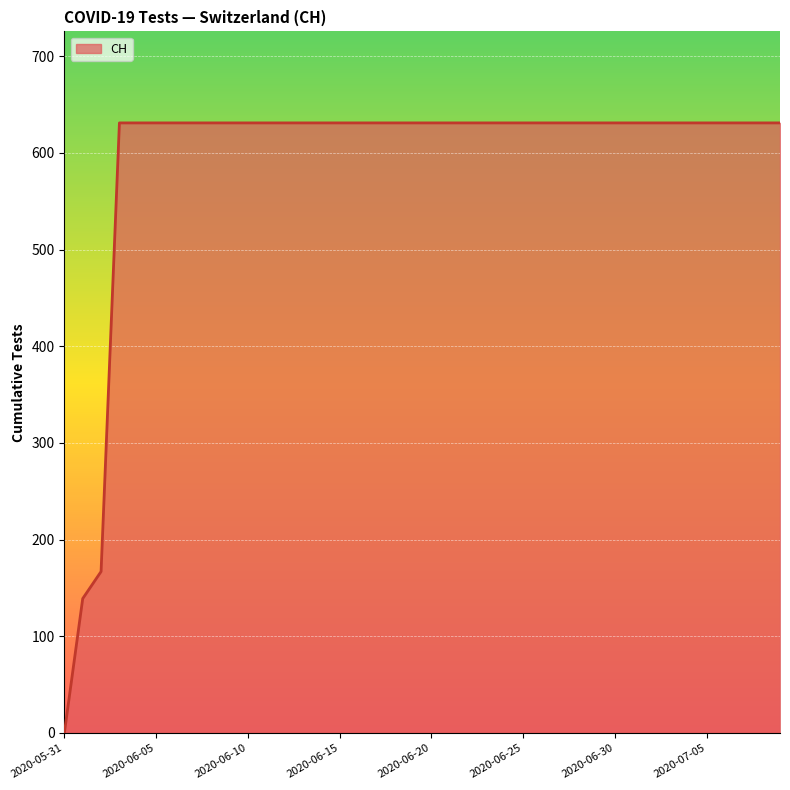

What is the greatest value displayed?

631